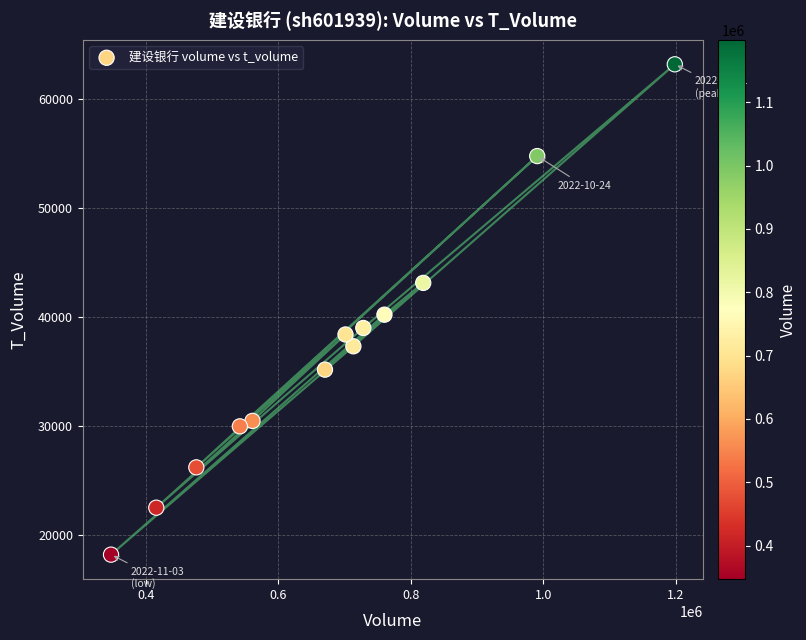

What is the range of Y values (max minus min)?

45016